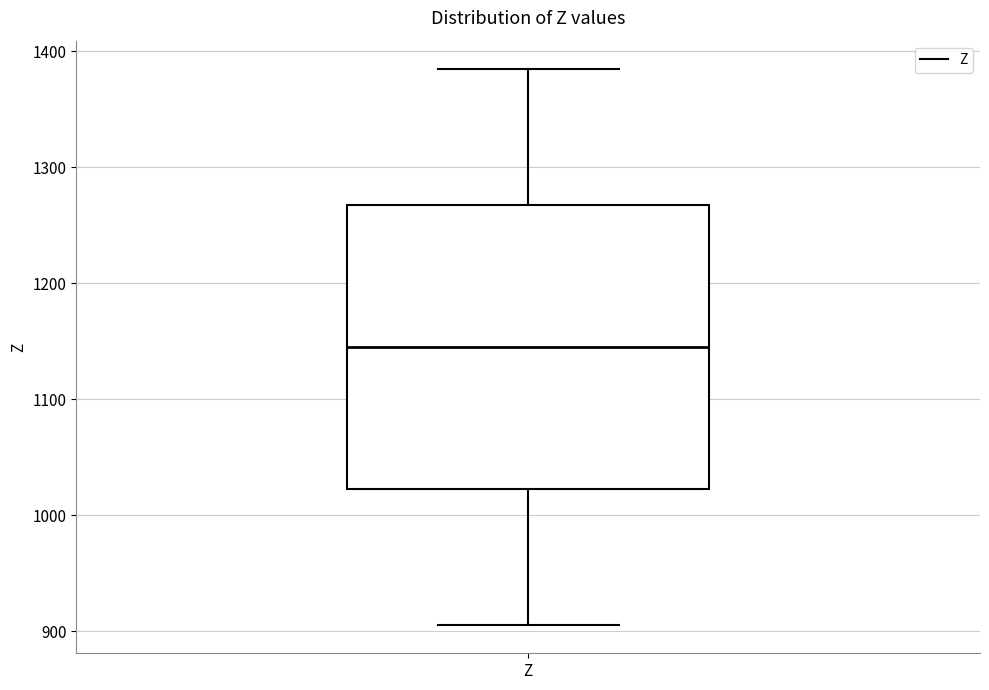

Read this box plot against the y-axis: the position of the median line, the range covered by the box, and the ends of both whiskers. The values are not printed on the chart, so give them approximately, as read against the axis.

median 1150, box 1020 to 1270, whiskers 910 to 1390